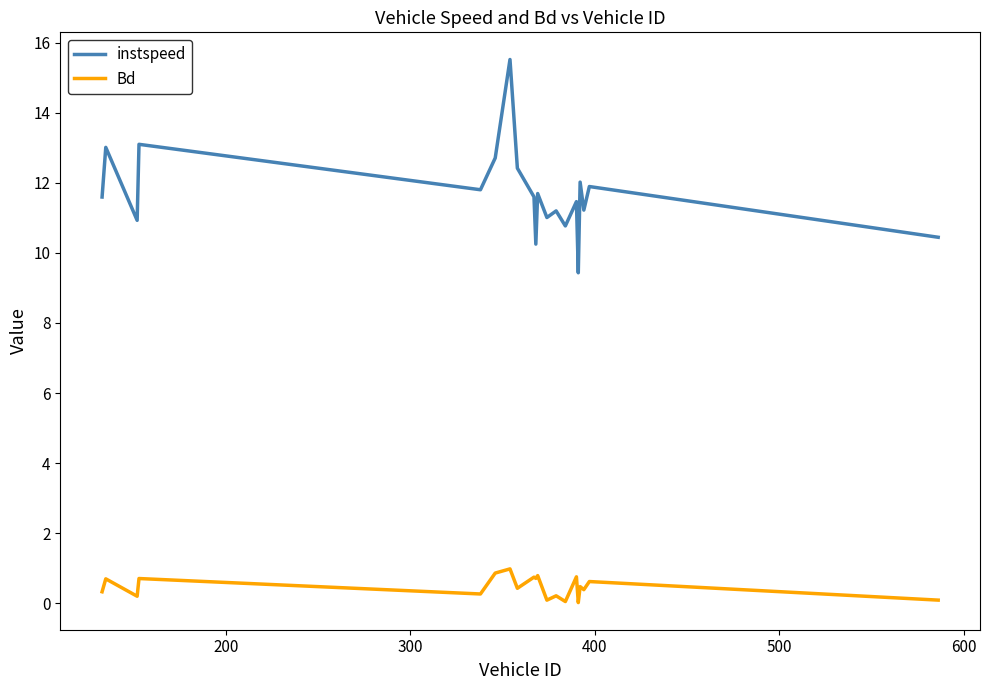

What is the difference between the maximum and minimum values in the instspeed series?

6.1